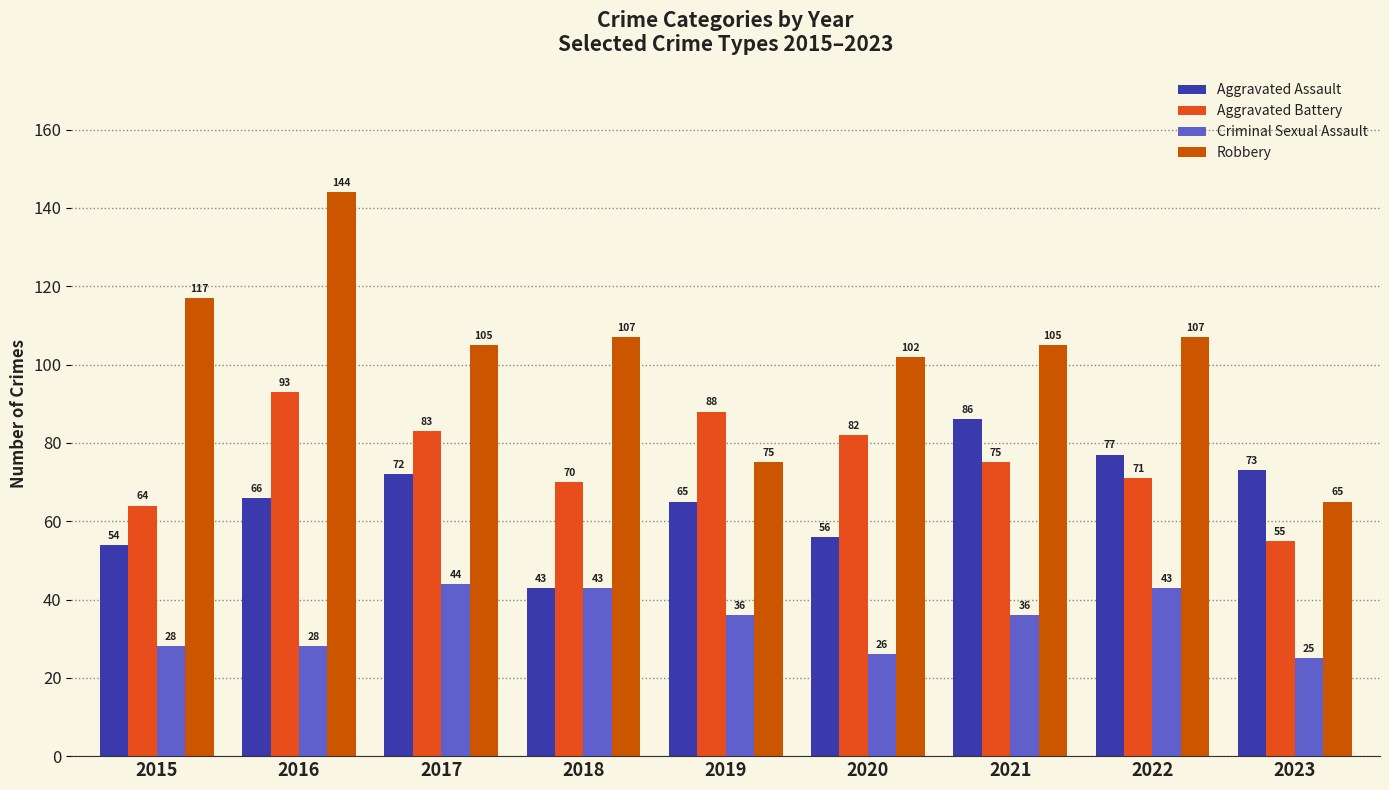

What is the maximum value shown in the chart?

144